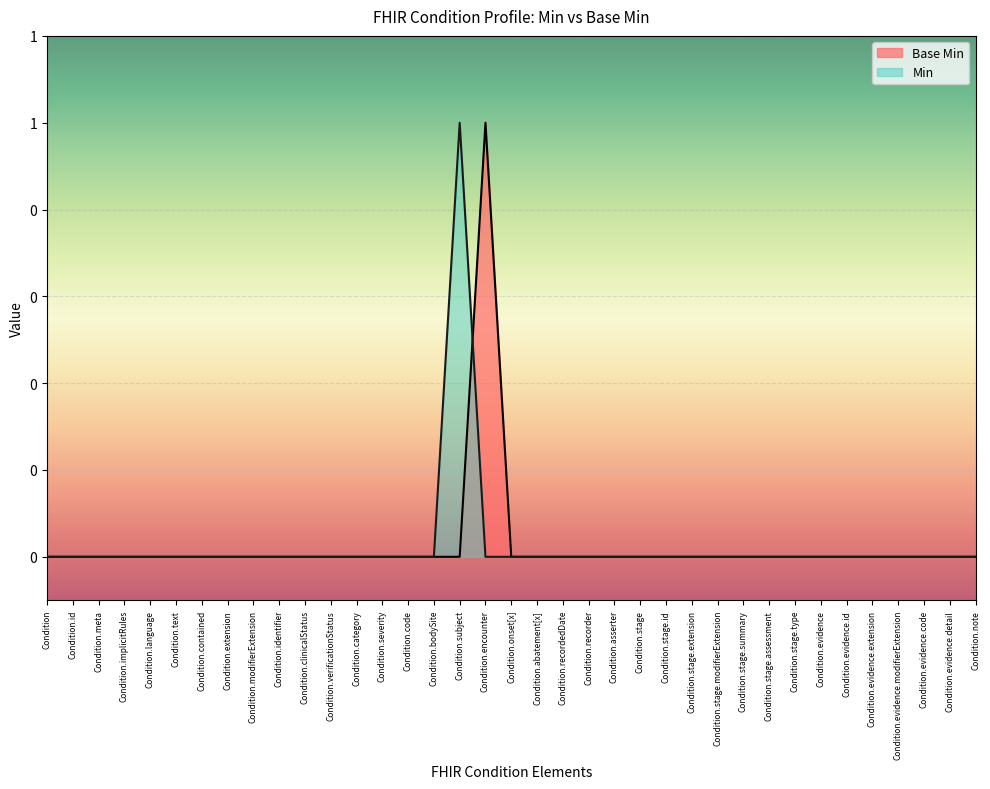

The chart shows a value of 0 at Condition. True or false?

True